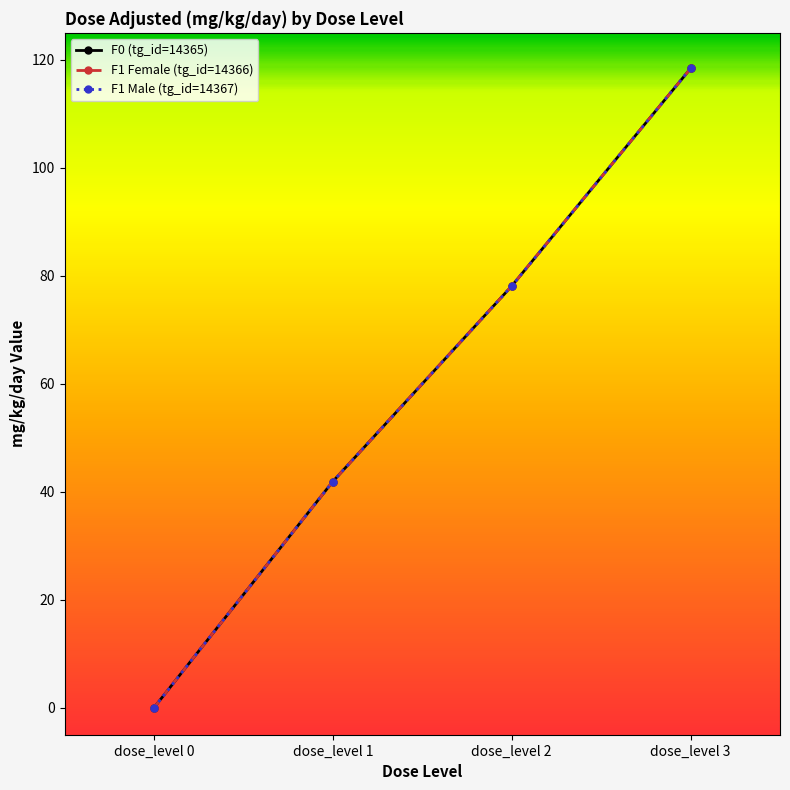

True or false: F0 (tg_id=14365) has more than 2 points higher than both neighbors.

False